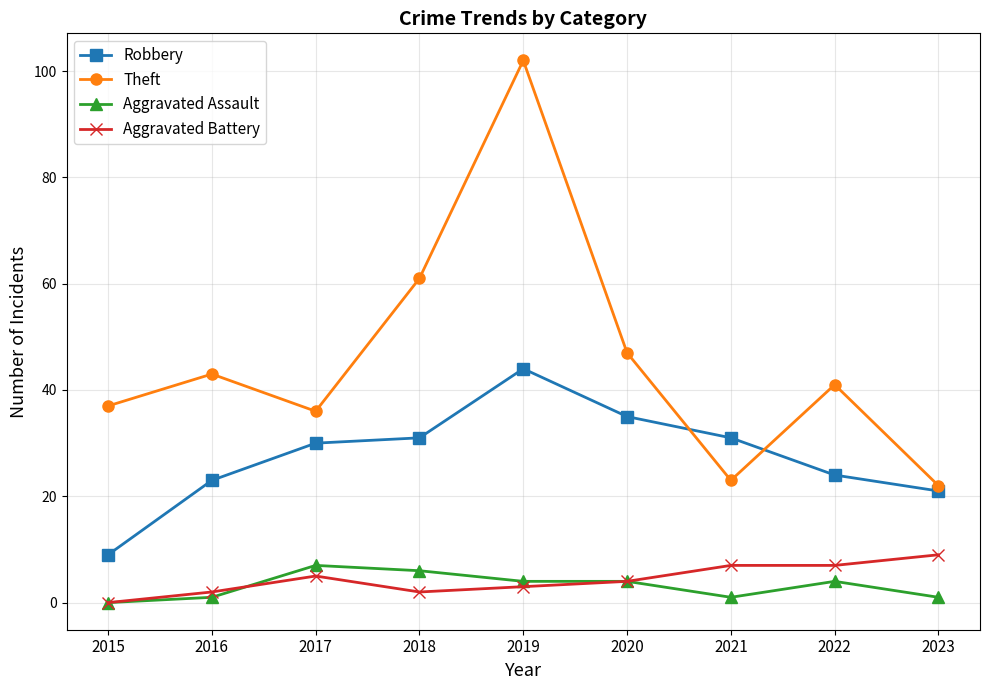

Where is the first local maximum for Aggravated Battery?

2017